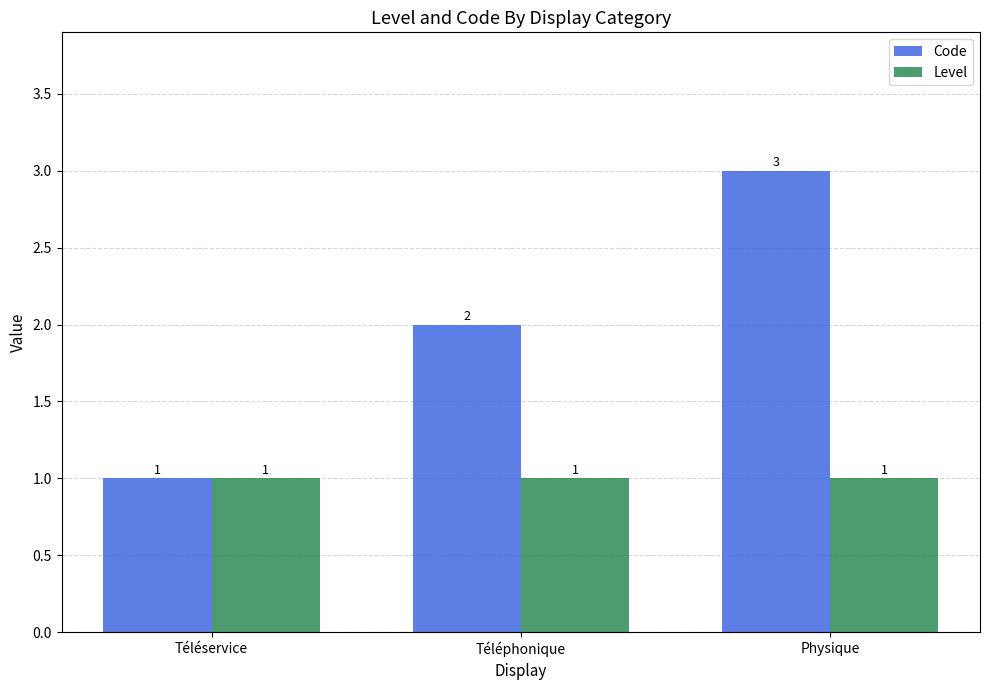

Reading left to right, what are all the values shown in this chart?

Code: 1	2	3
Level: 1	1	1